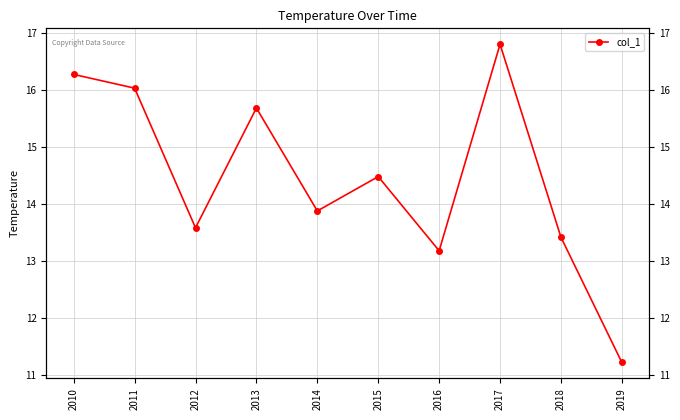

How many values exceed 14?

5